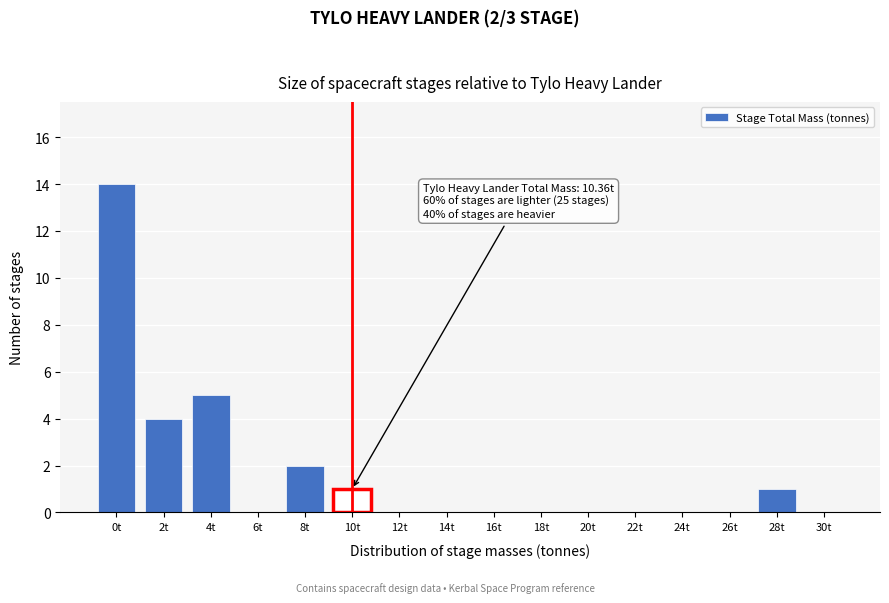

Reading right to left, extract all data points from this chart.

30t=0	28t=1	26t=0	24t=0	22t=0	20t=0	18t=0	16t=0	14t=0	12t=0	10t=1	8t=2	6t=0	4t=5	2t=4	0t=14